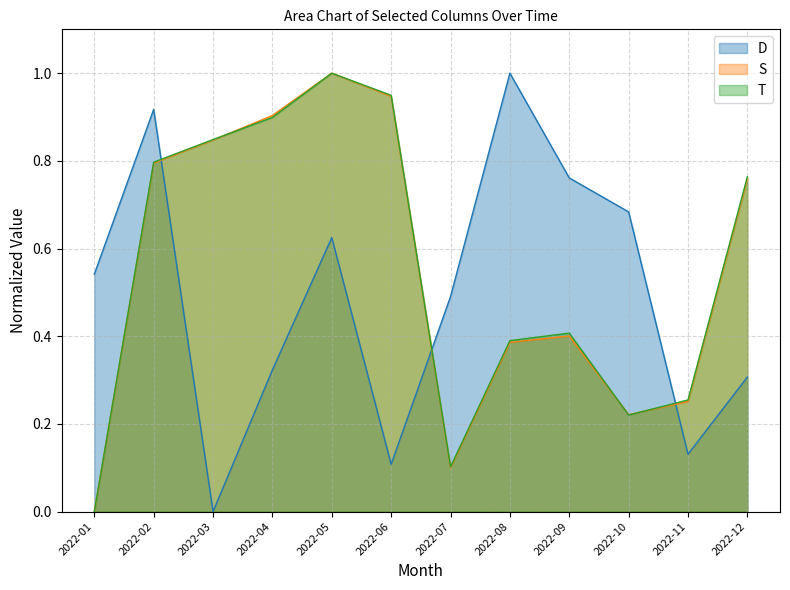

How many intersections are there between D and T?

3